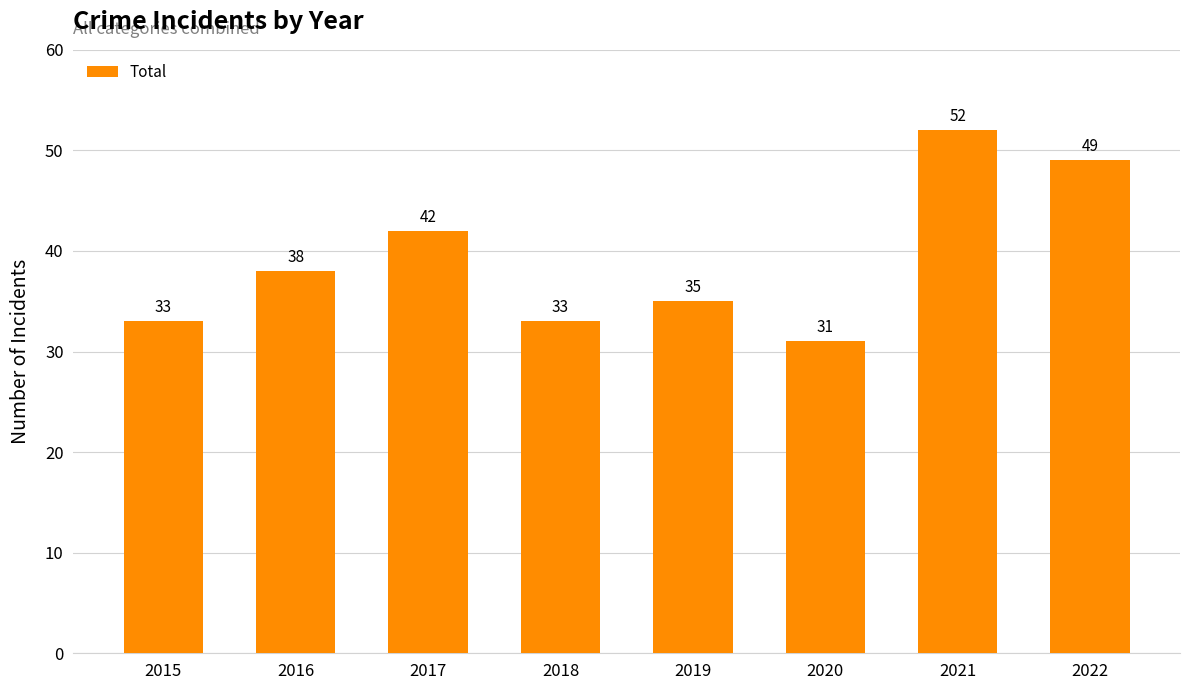

Reading right to left, list all the values displayed in this chart.

49	52	31	35	33	42	38	33